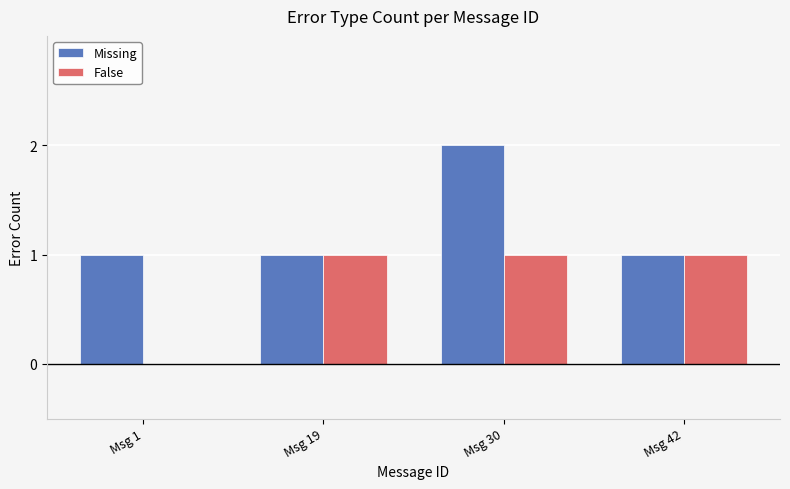

What value does the False series have at Msg 42?

1